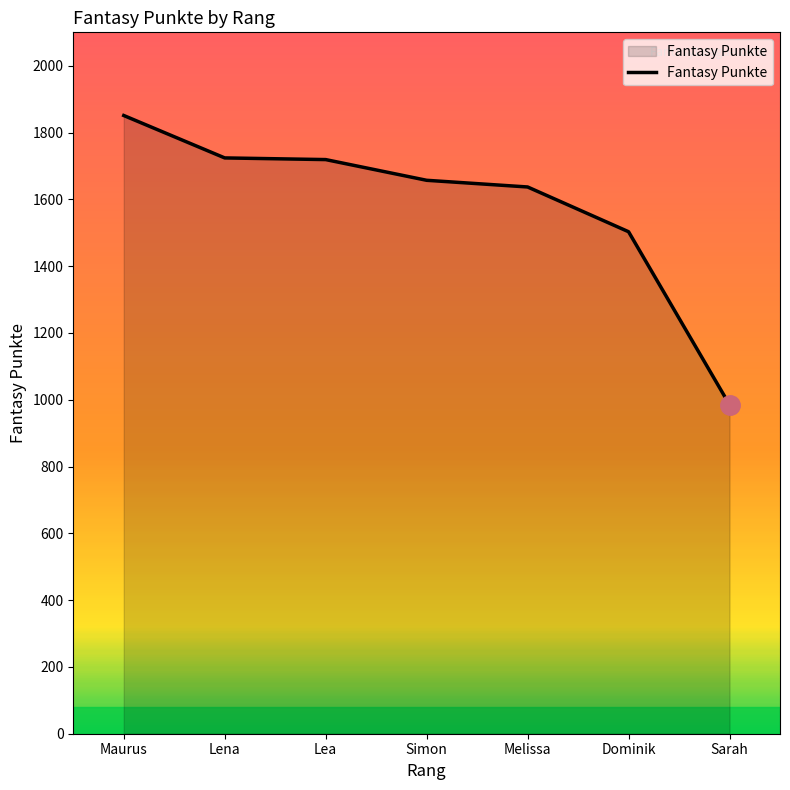

At which label is the value closest to 1418?

Dominik